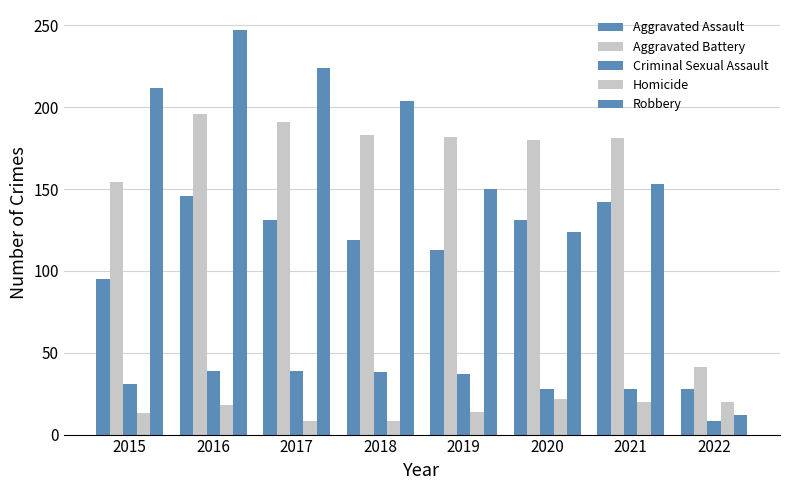

What is the difference between the maximum and second lowest values in the Aggravated Assault series?

51